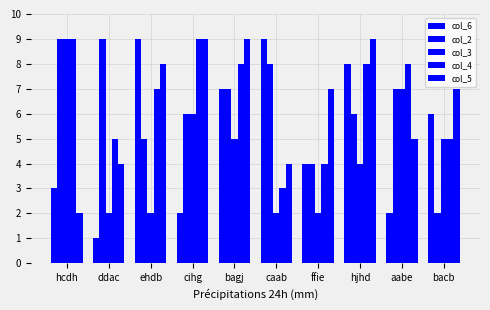

How many col_3 values are between 2 and 6?

8